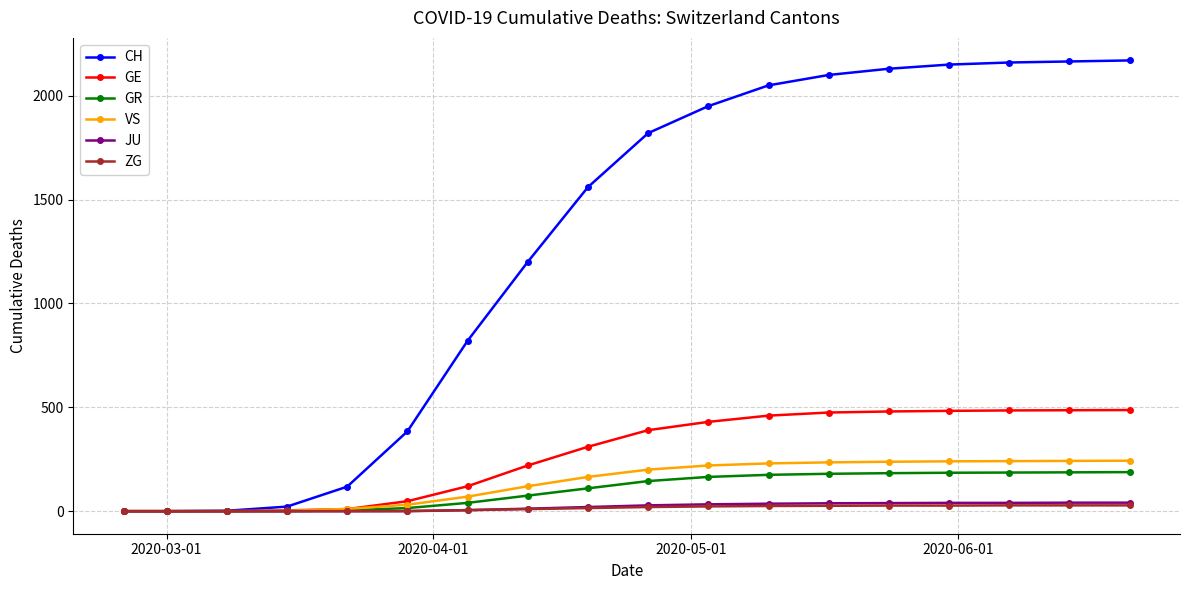

How many lines are shown in the chart?

6